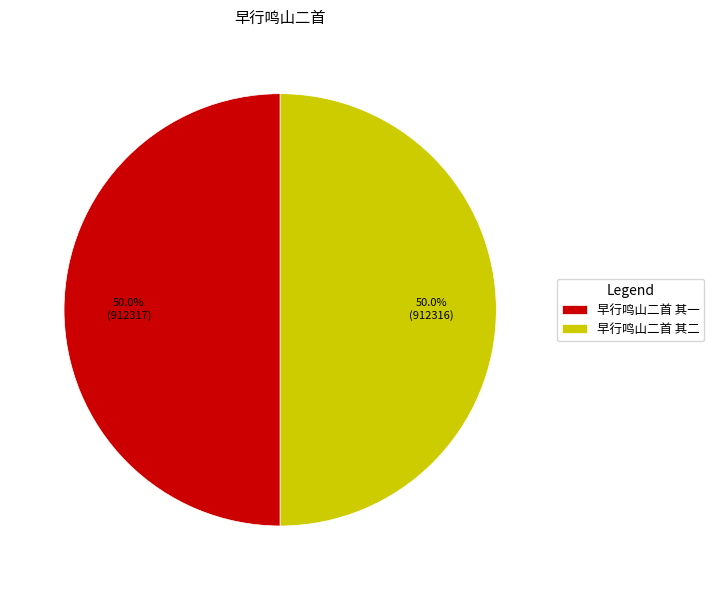

True or false: 早行鸣山二首 其二 accounts for 40% of the total.

False